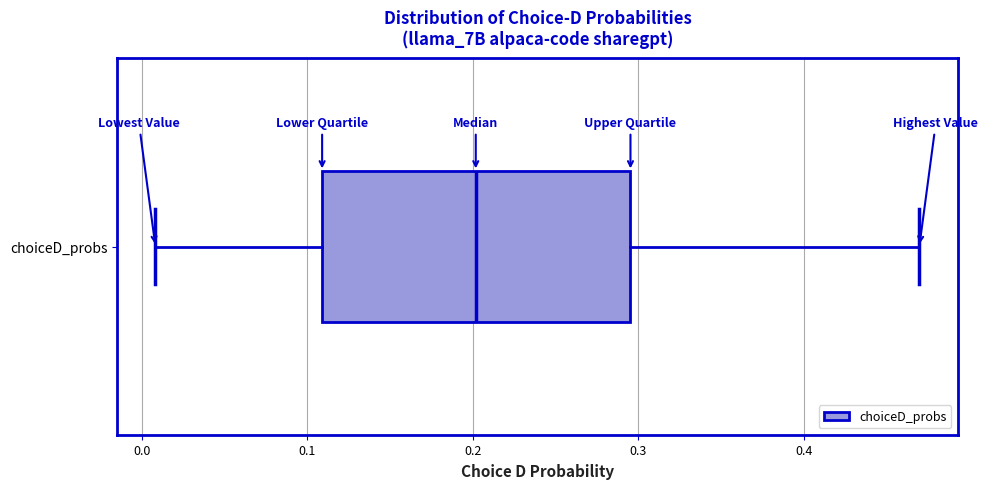

Where is the right edge of the box for choiceD_probs on the x-axis? The values are not printed on the chart, so give them approximately, as read against the axis.

0.30